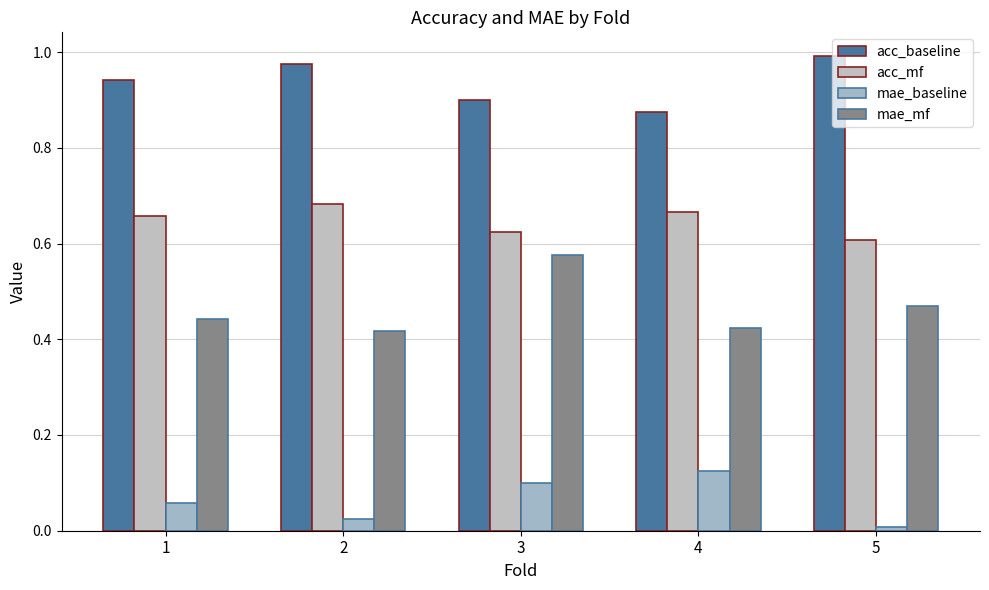

Which label corresponds to the smallest value in the chart?

5